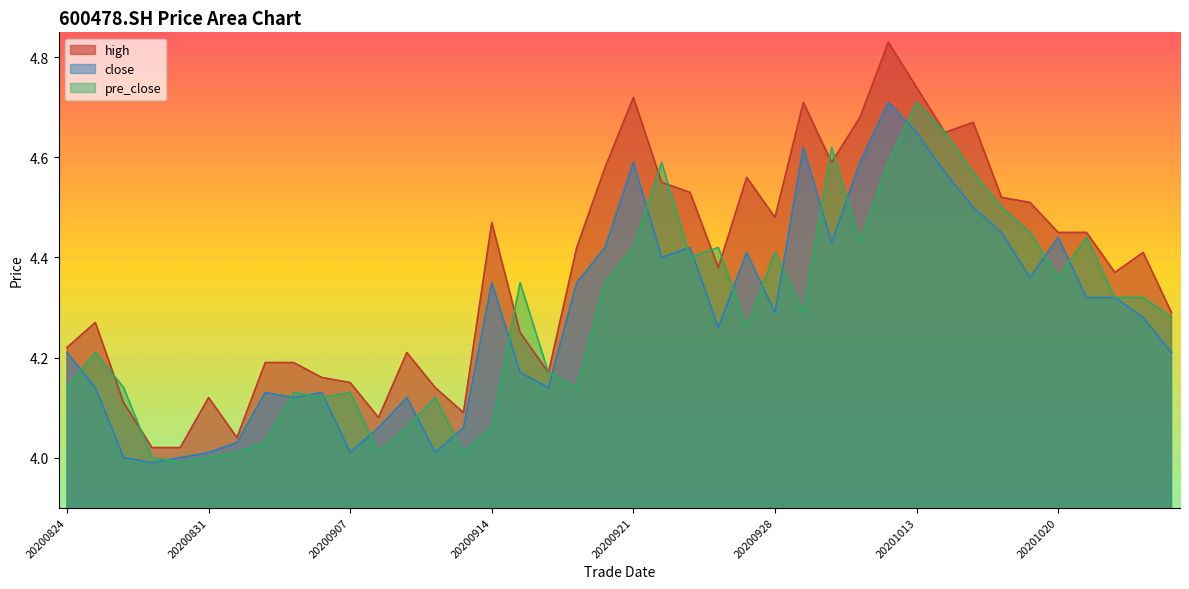

What value does the high series have at 20200831?

4.1